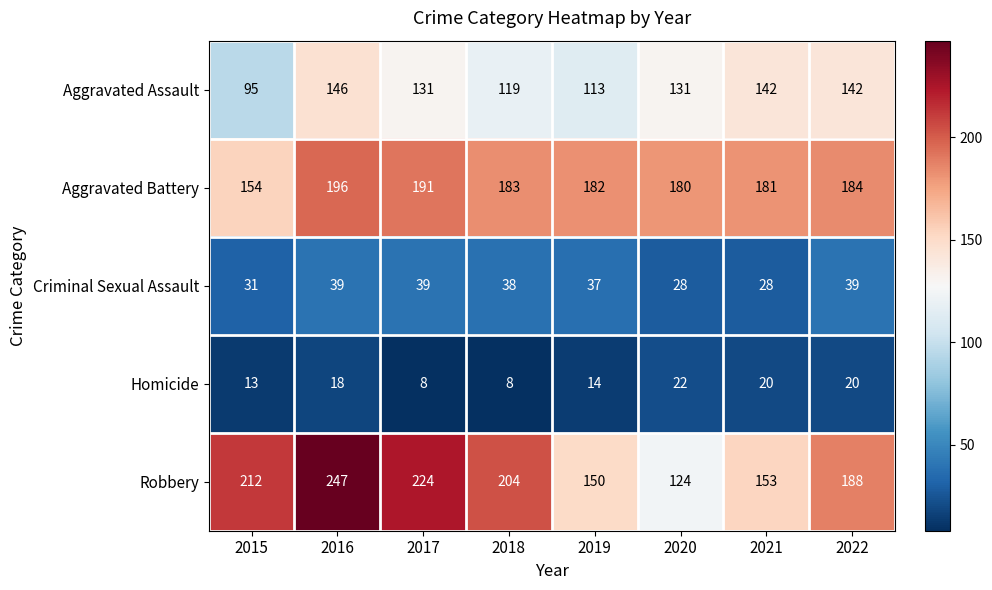

What is the total value across all series at 2020?

485